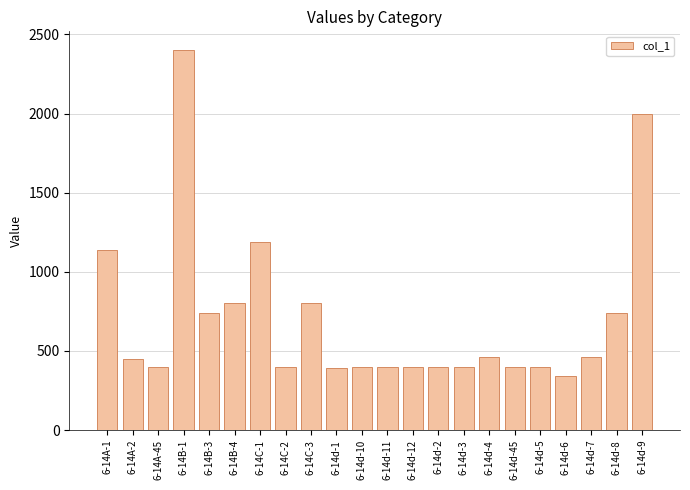

What position from the left is 6-14d-3?

15